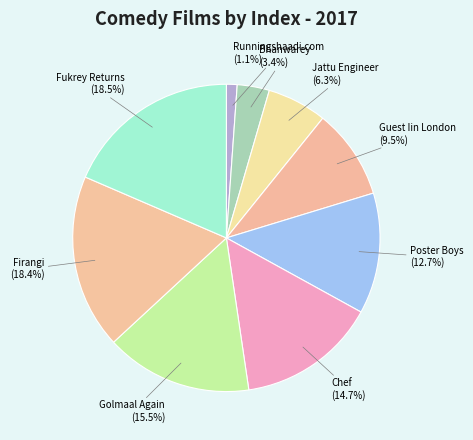

To the nearest percent, what portion does Chef represent?

15%